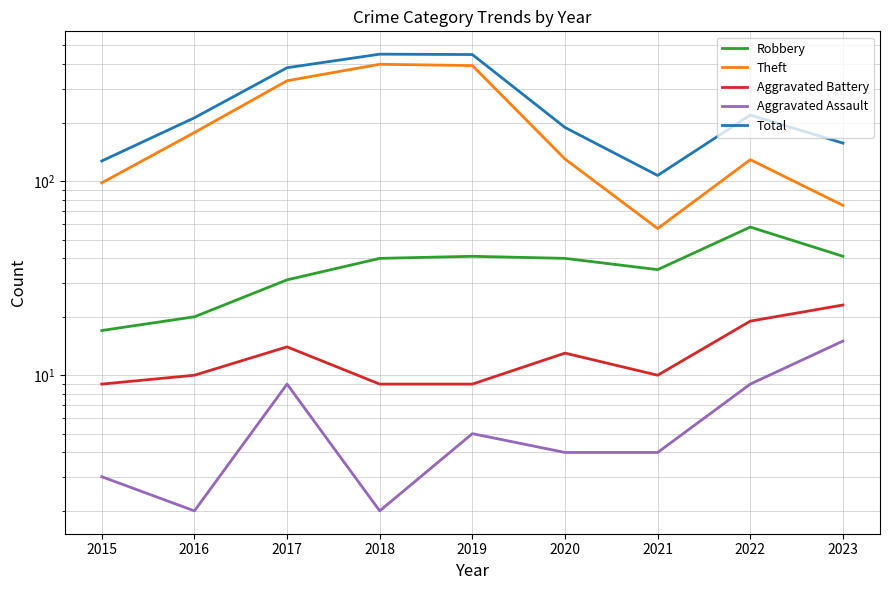

Between 2015 and 2019, which series saw the biggest shift?

Total